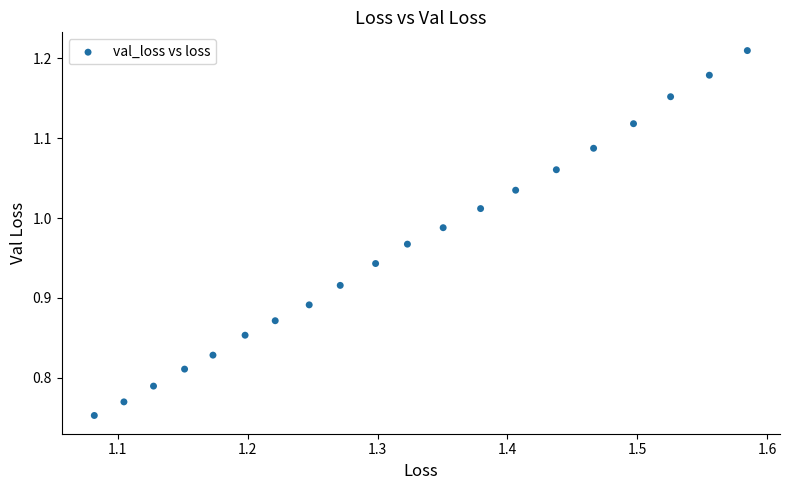

What is the range of Y values (max minus min)?

0.5